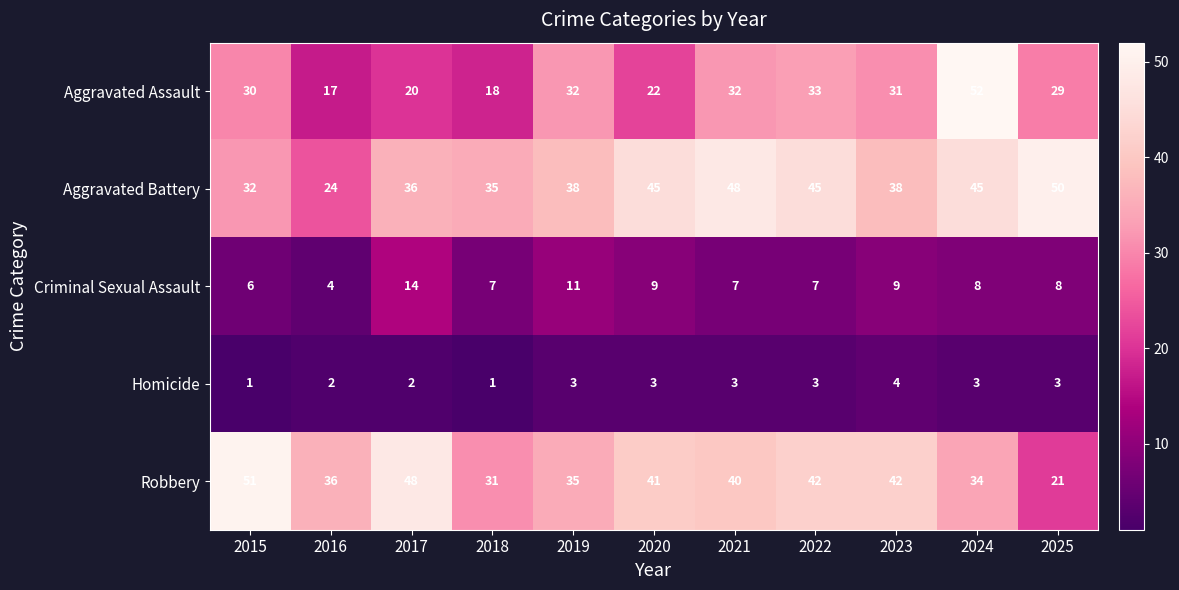

What is the difference between the maximum and second lowest values in the Homicide series?

3